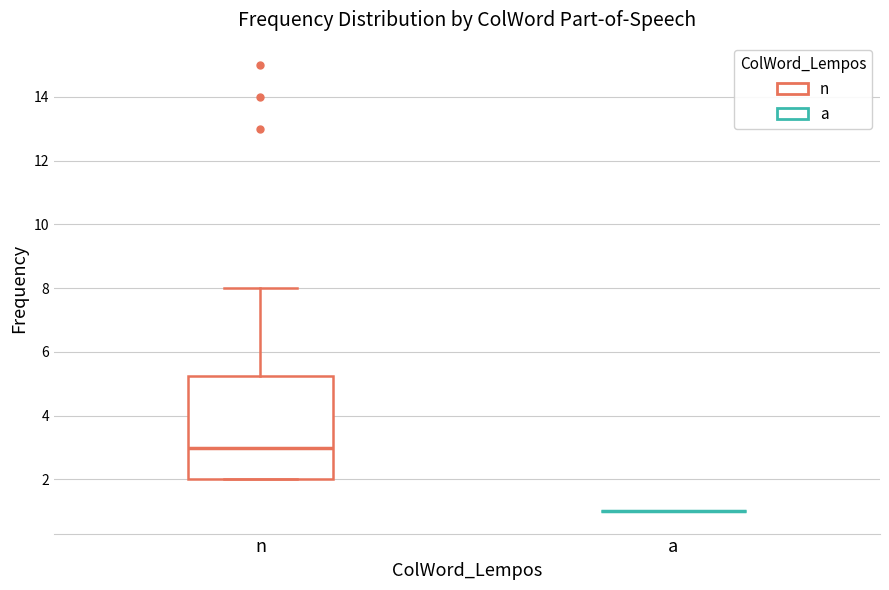

Reading left to right, transcribe this box plot: for each box, give where its median line is, the range the box spans, and where its two whiskers end, as read against the y-axis. The values are not printed on the chart, so give them approximately, as read against the axis.

n: median 3.0, box 2.0 to 5.2, whiskers 2.0 to 8.0
a: box collapsed to a line at 1.0, whiskers 1.0 to 1.0